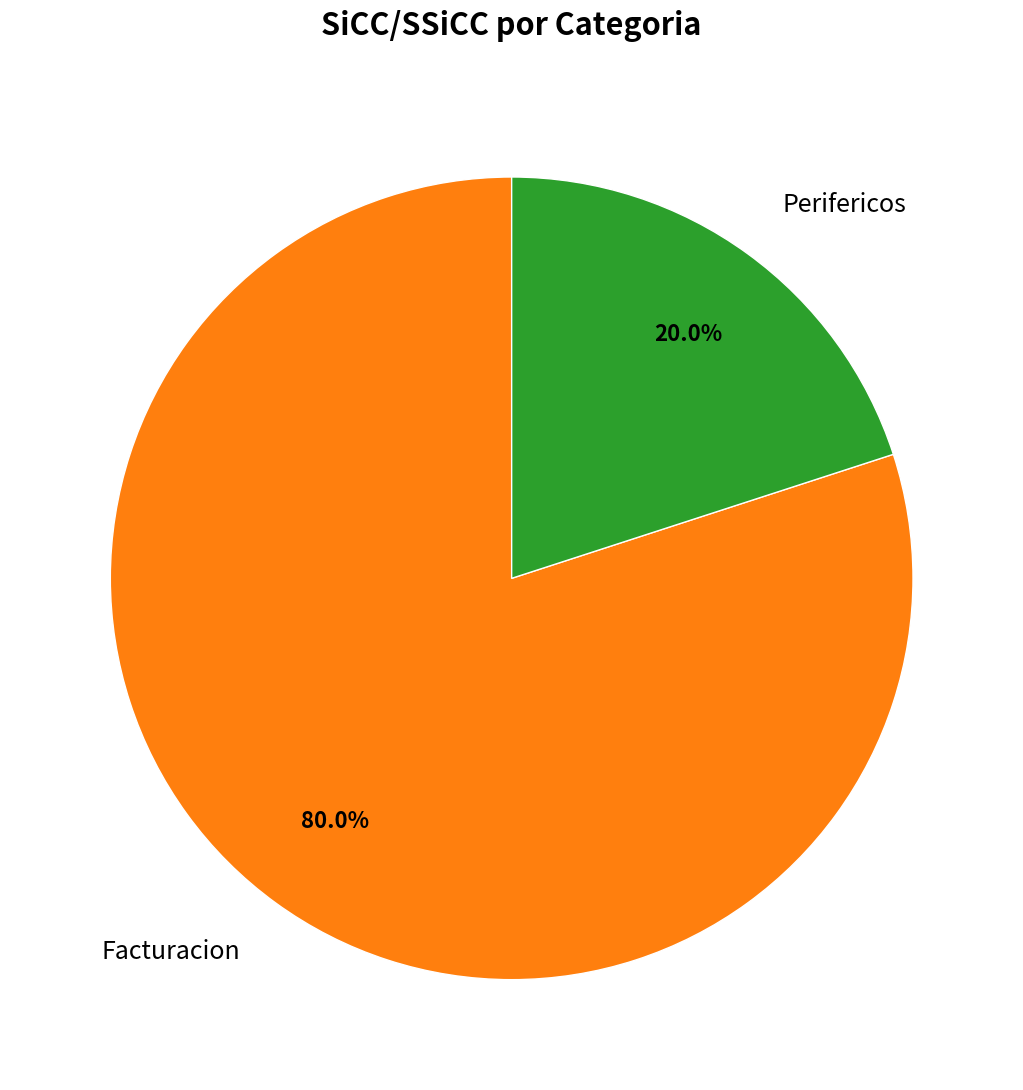

How many segments does this pie chart have?

2